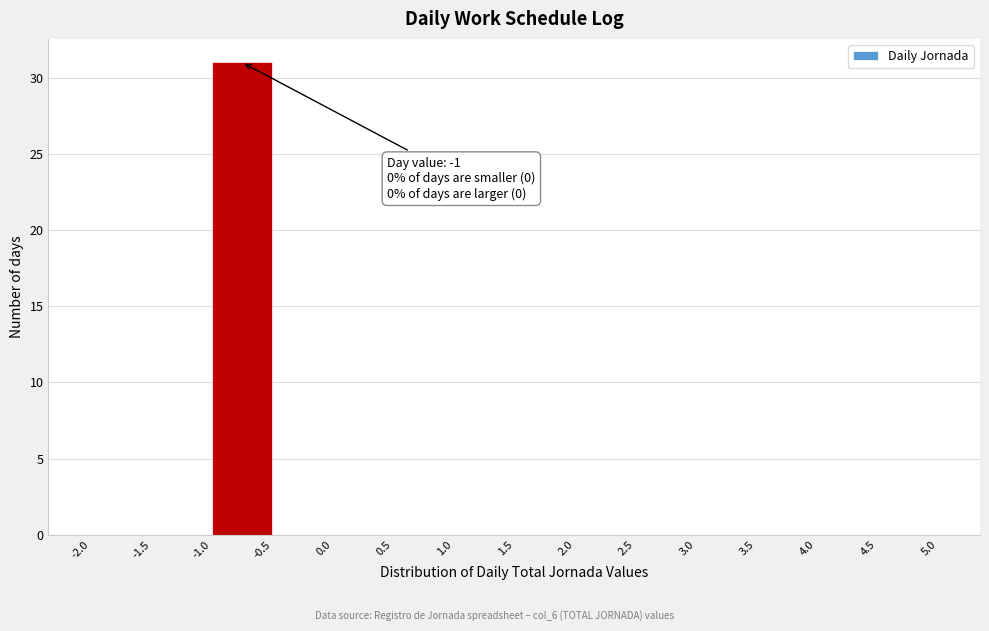

Over which range of the x-axis is the bar tallest?

-1.0 to -0.5